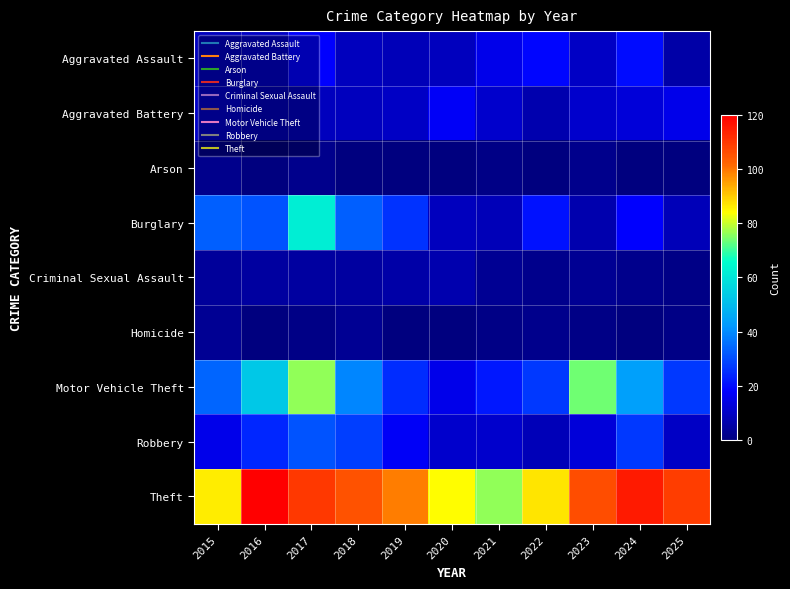

Reading right to left, what are all the values shown in this chart?

Aggravated Assault: 2025=6	2024=20	2023=10	2022=19	2021=15	2020=9	2019=8	2018=9	2017=18	2016=10	2015=9
Aggravated Battery: 2025=15	2024=13	2023=11	2022=7	2021=11	2020=17	2019=10	2018=9	2017=9	2016=8	2015=10
Arson: 2025=0	2024=0	2023=2	2022=0	2021=1	2020=0	2019=0	2018=0	2017=2	2016=0	2015=2
Burglary: 2025=8	2024=18	2023=7	2022=21	2021=8	2020=9	2019=26	2018=33	2017=62	2016=31	2015=33
Criminal Sexual Assault: 2025=1	2024=2	2023=3	2022=2	2021=3	2020=7	2019=6	2018=5	2017=5	2016=5	2015=4
Homicide: 2025=1	2024=0	2023=1	2022=2	2021=1	2020=0	2019=0	2018=3	2017=1	2016=0	2015=3
Motor Vehicle Theft: 2025=27	2024=44	2023=74	2022=27	2021=22	2020=15	2019=25	2018=39	2017=76	2016=53	2015=34
Robbery: 2025=10	2024=27	2023=13	2022=8	2021=11	2020=11	2019=17	2018=28	2017=31	2016=24	2015=15
Theft: 2025=109	2024=115	2023=106	2022=87	2021=76	2020=84	2019=99	2018=105	2017=110	2016=120	2015=86